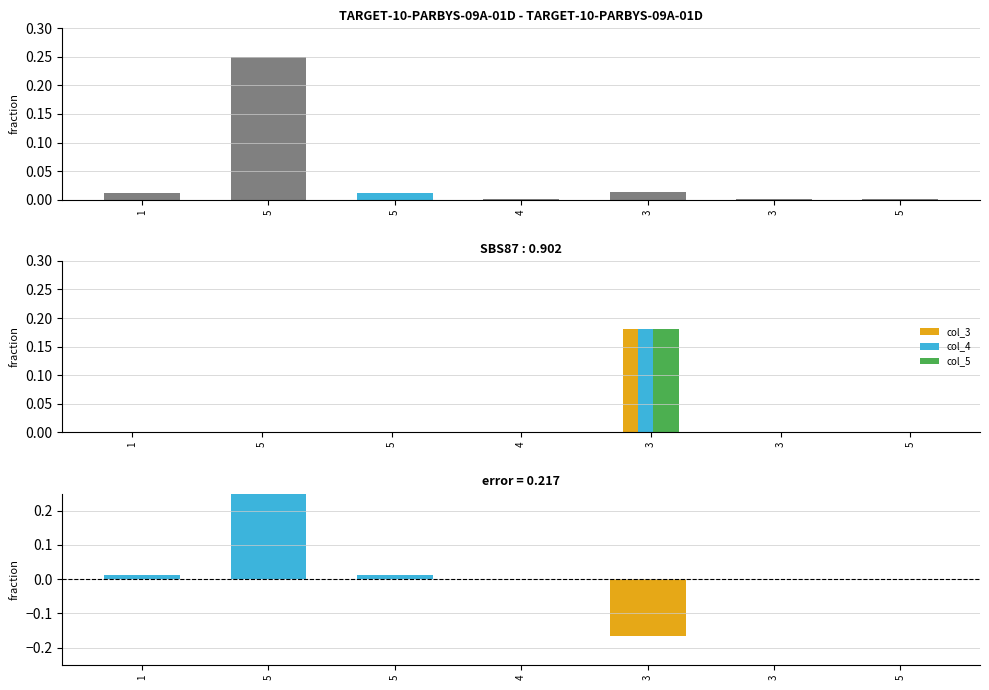

What is the difference between the maximum and minimum values in the col_5 series?

0.2